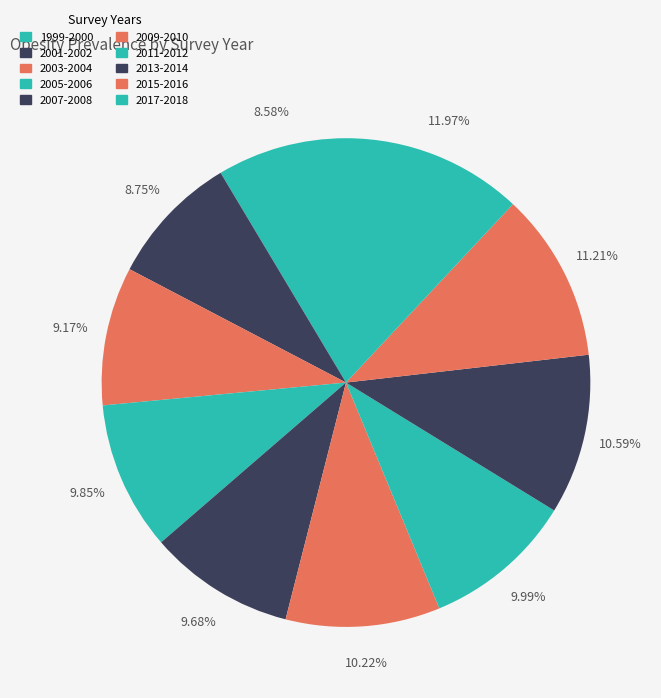

What percentage do 2013-2014 and 2001-2002 together represent?

19.3%